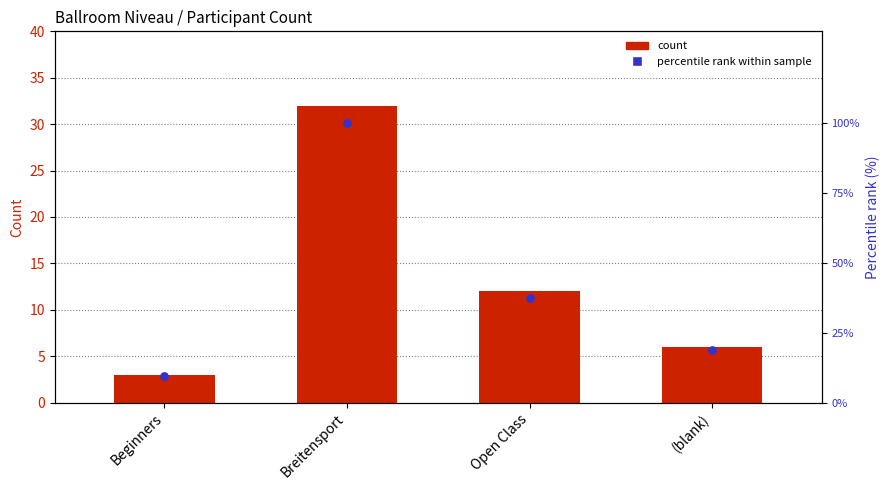

What is the change in value from Breitensport to (blank)?

-26